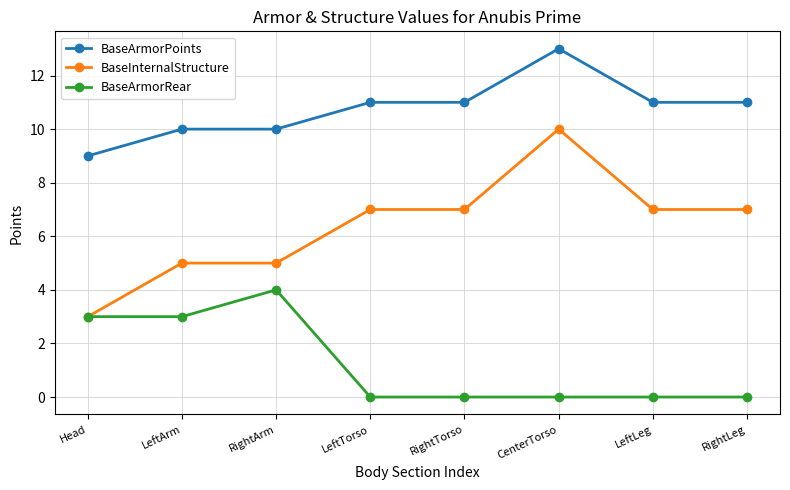

Does the chart display data point markers on the line(s)?

Yes